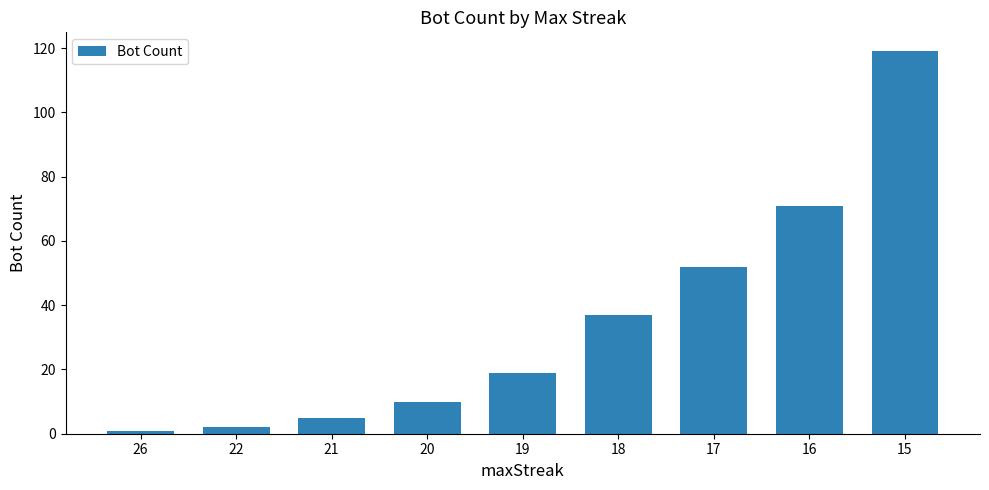

What is the greatest value displayed?

119